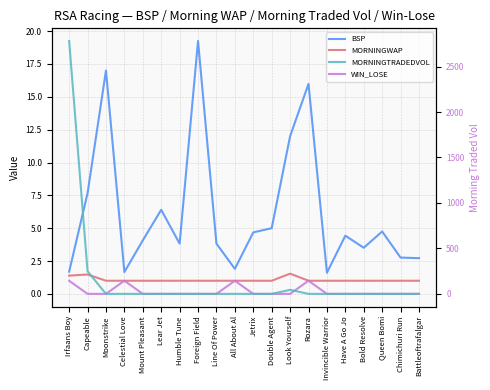

What position from the left is Line Of Power?

9